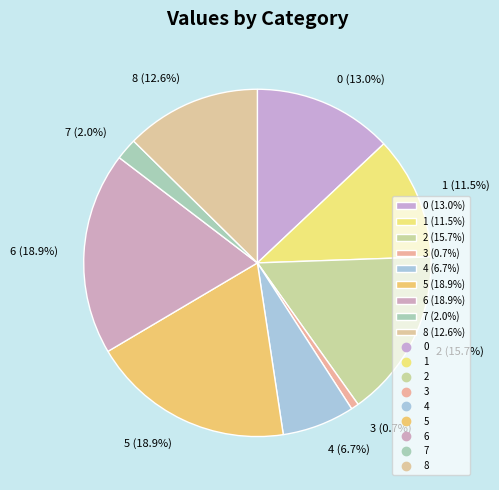

Which slice is the smallest?

3